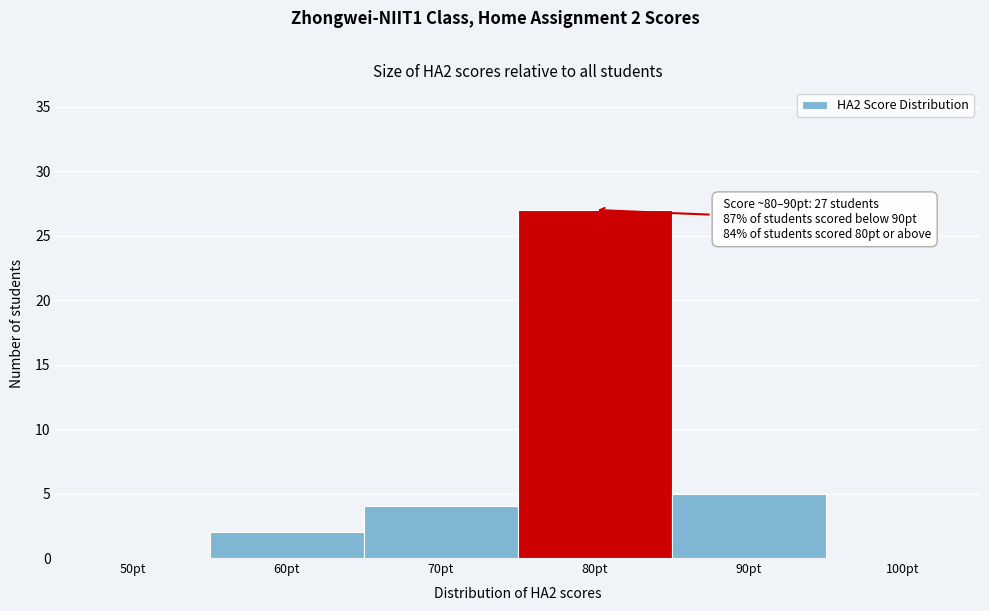

Reading left to right, what are all the values shown in this chart?

50pt=0	60pt=2	70pt=4	80pt=27	90pt=5	100pt=0